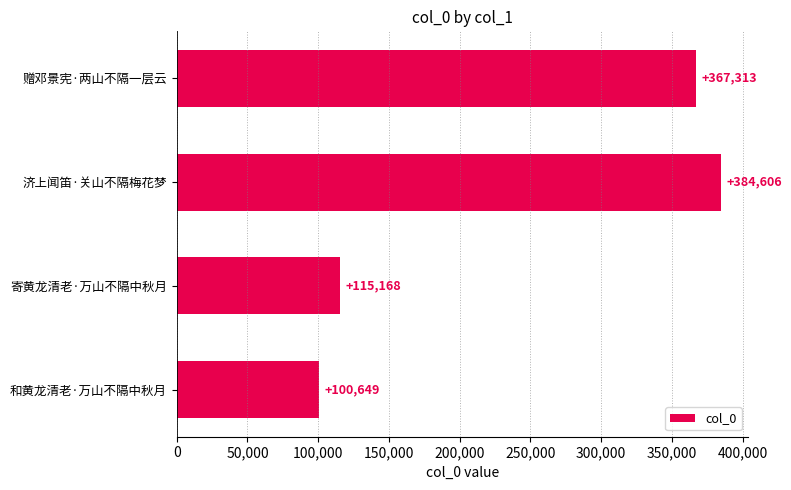

Approximately how many times larger is the value at 和黄龙清老·万山不隔中秋月 compared to 济上闻笛·关山不隔梅花梦?

0.3